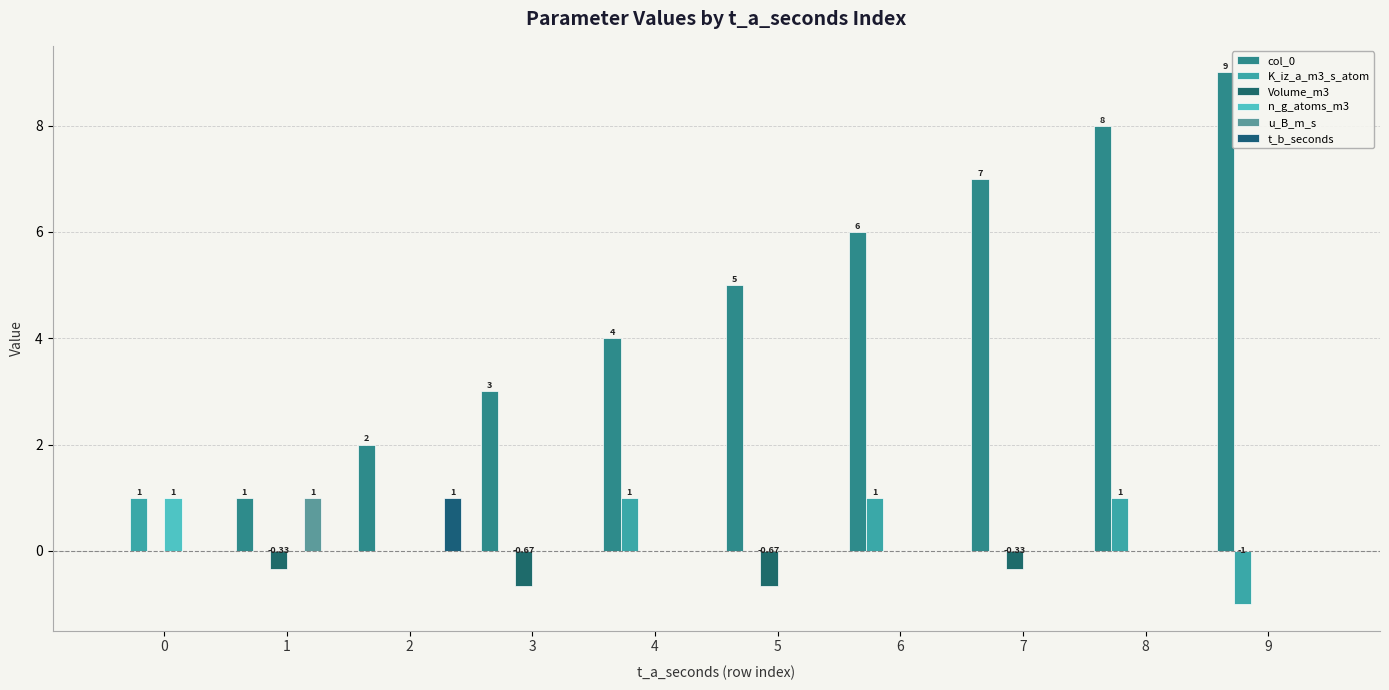

What is the value of the Volume_m3 bar at the 4th from the left?

-0.7